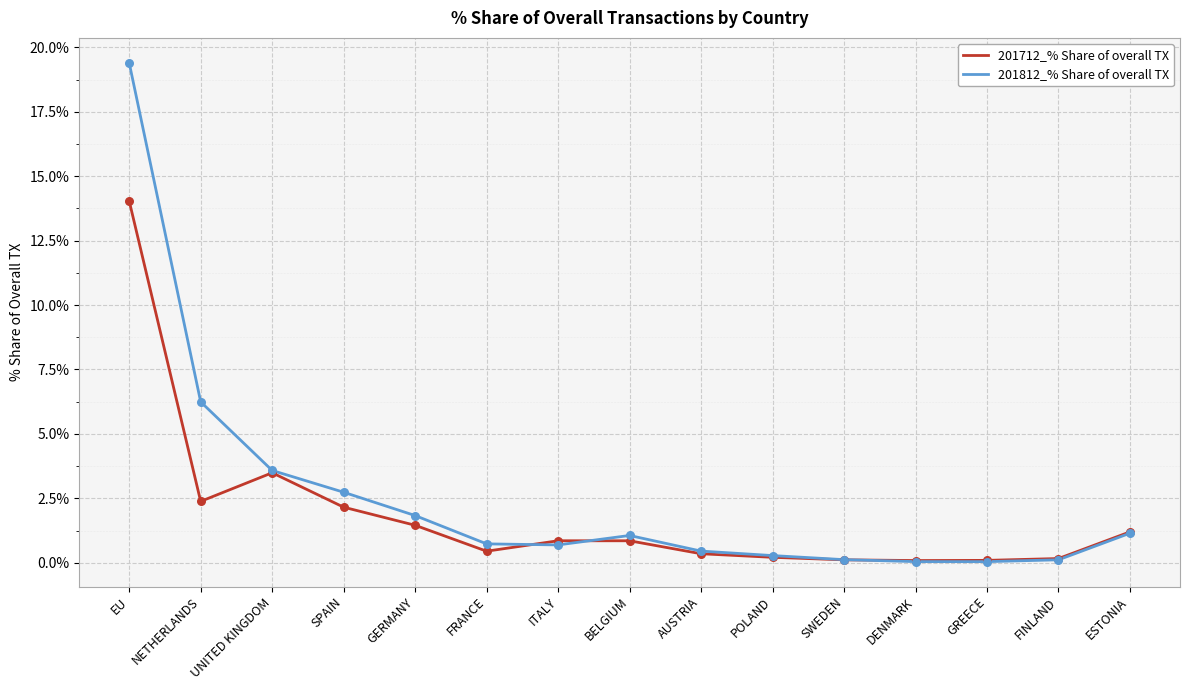

At how many categories does at least one series exceed 13?

1